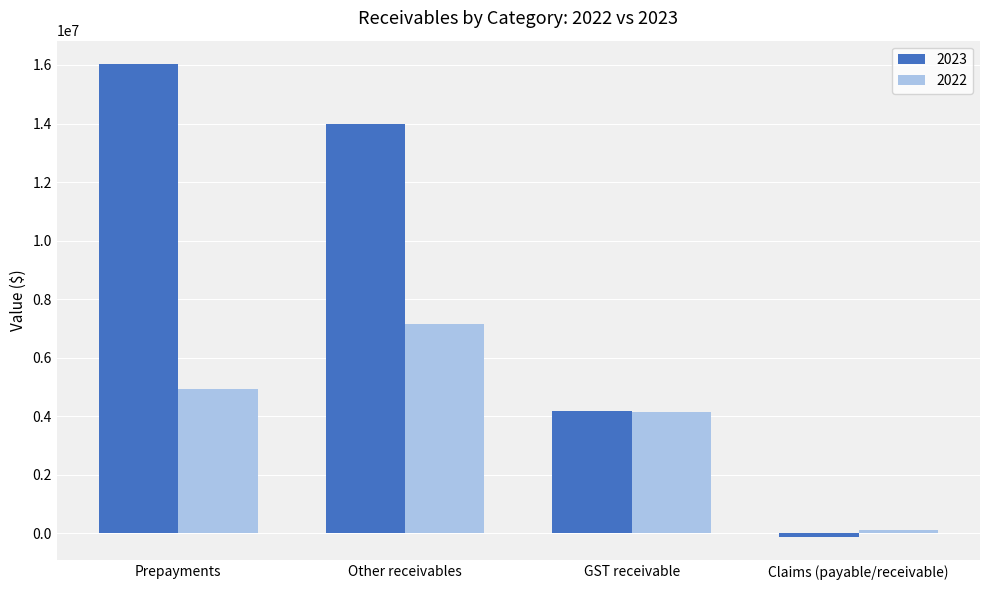

What is the difference between the maximum and minimum values in the 2023 series?

16135629